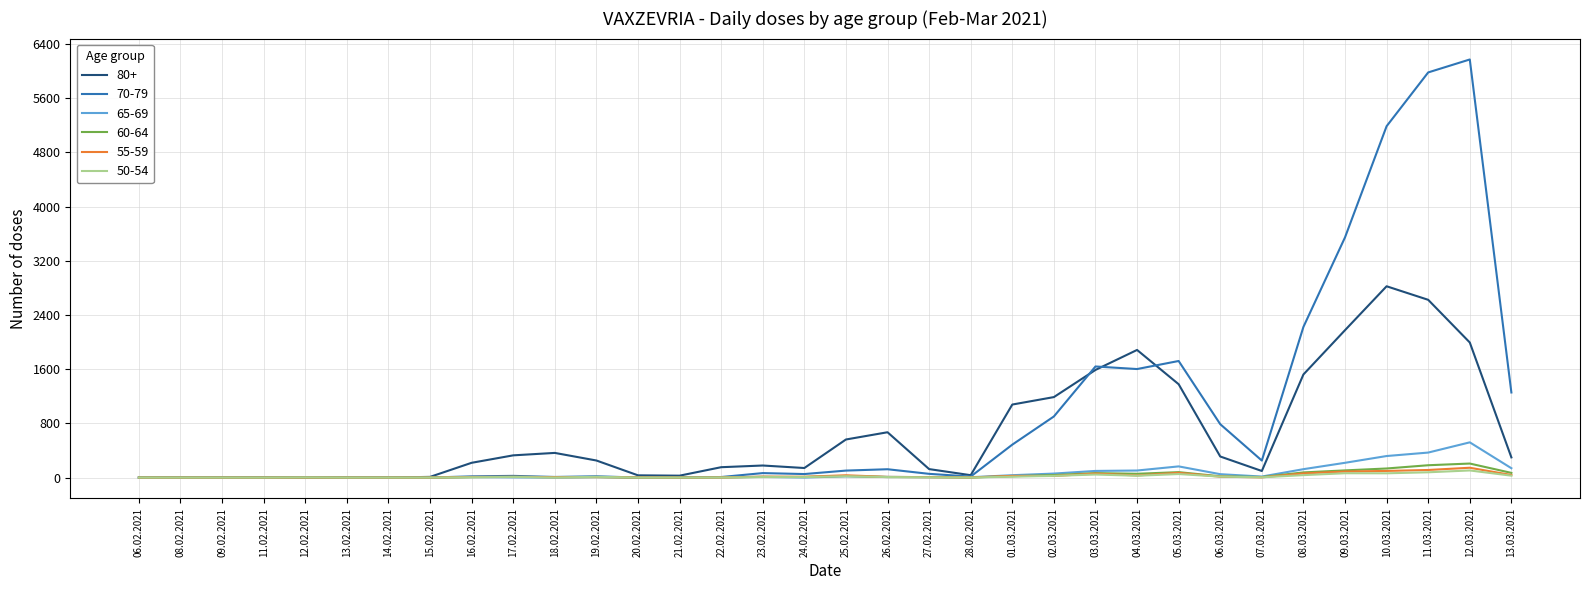

Count the number of categories in the chart.

34